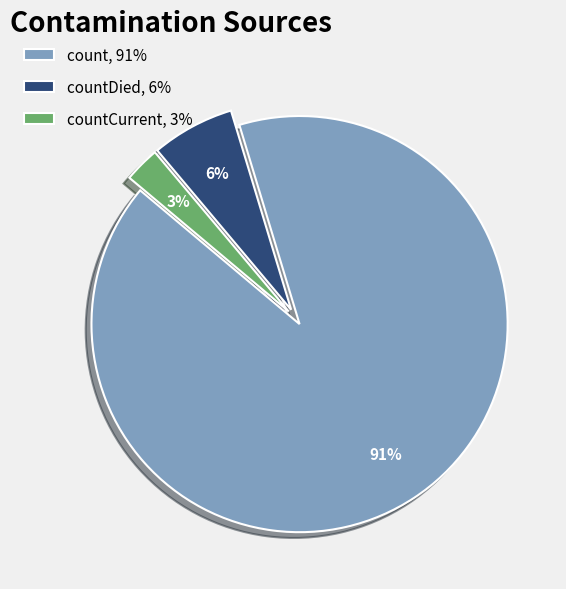

The countCurrent, 3% slice represents 3% of the pie. True or false?

True